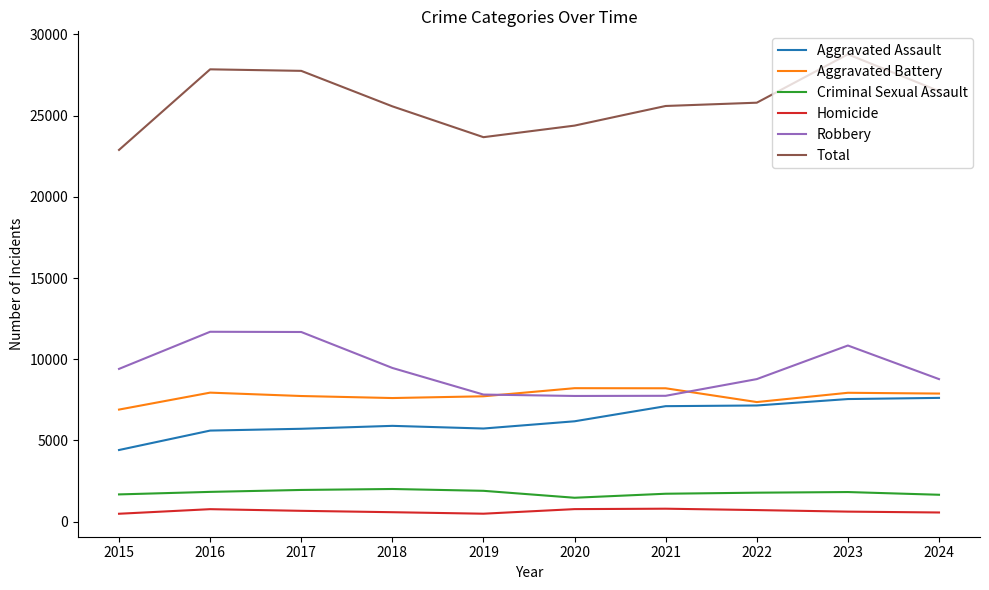

Which series has the widest spread of values?

Total